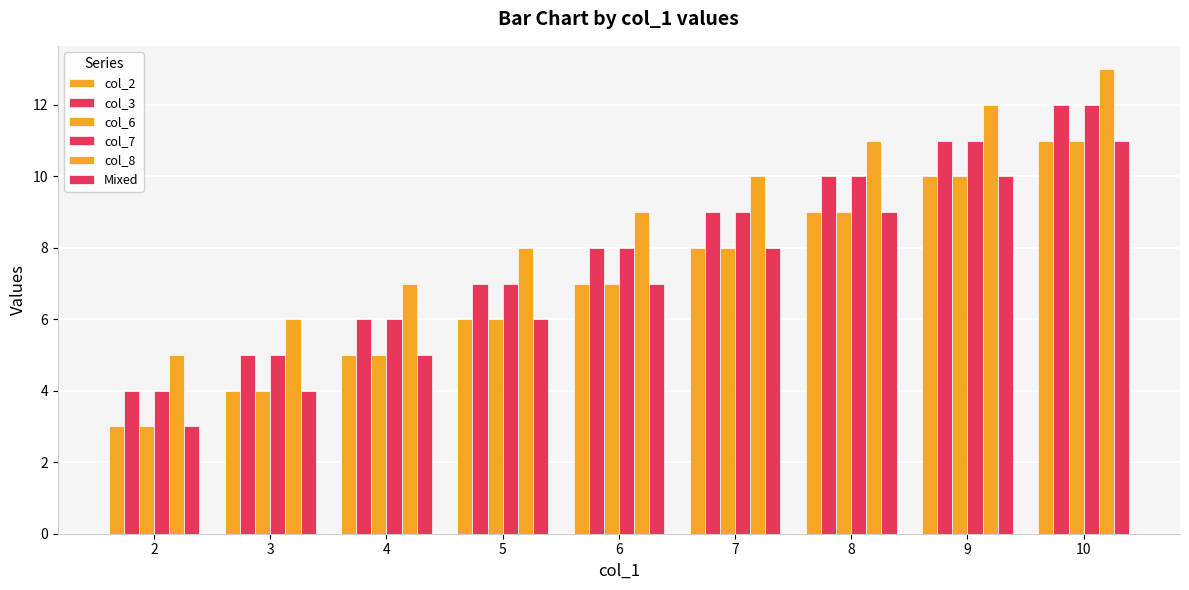

Reading left to right, what are all the values shown in this chart?

col_2: 3	4	5	6	7	8	9	10	11
col_3: 4	5	6	7	8	9	10	11	12
col_6: 3	4	5	6	7	8	9	10	11
col_7: 4	5	6	7	8	9	10	11	12
col_8: 5	6	7	8	9	10	11	12	13
Mixed: 3	4	5	6	7	8	9	10	11